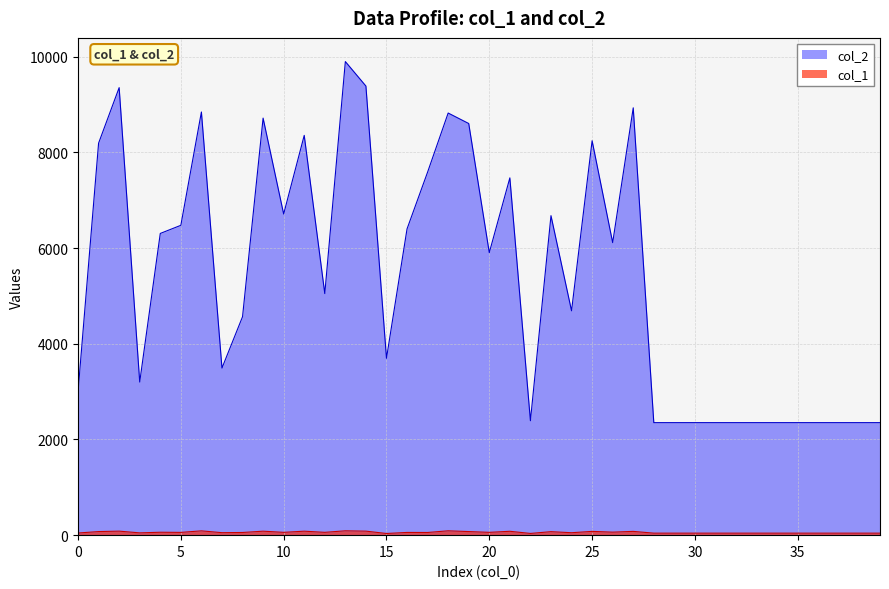

How many series are shown in this chart?

2